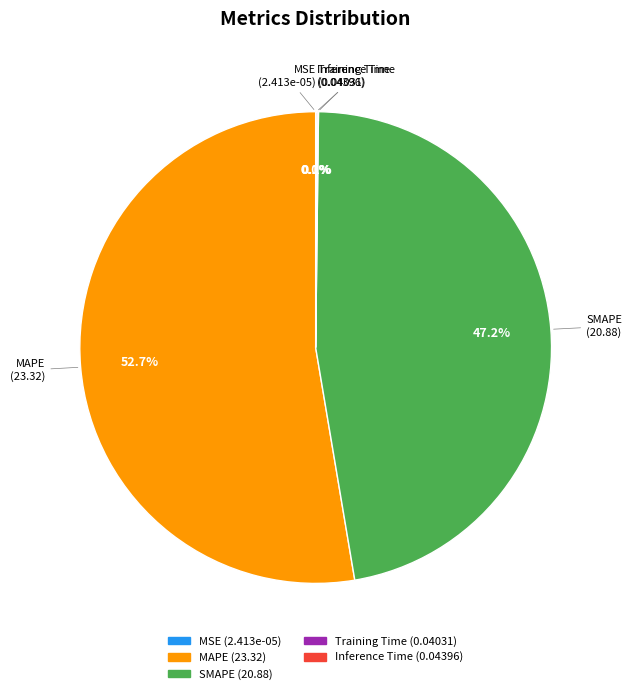

Which category accounts for the majority?

MAPE